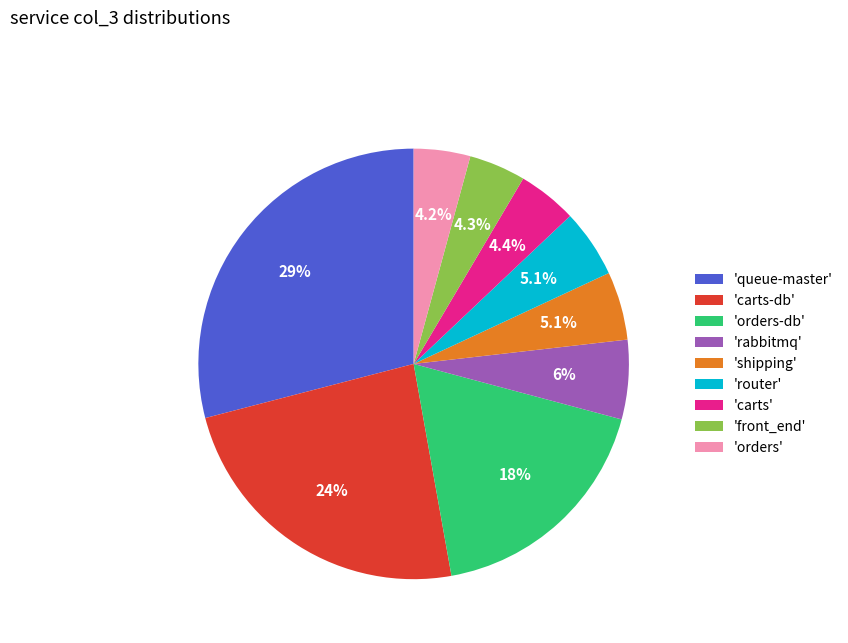

Which slice is the largest?

'queue-master'